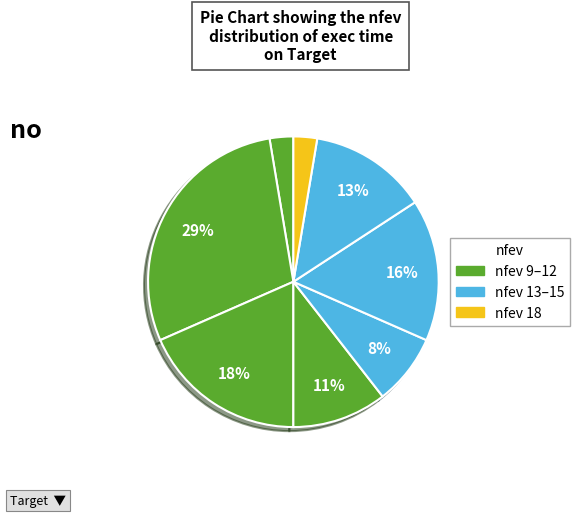

Which category has the biggest portion of the pie?

9